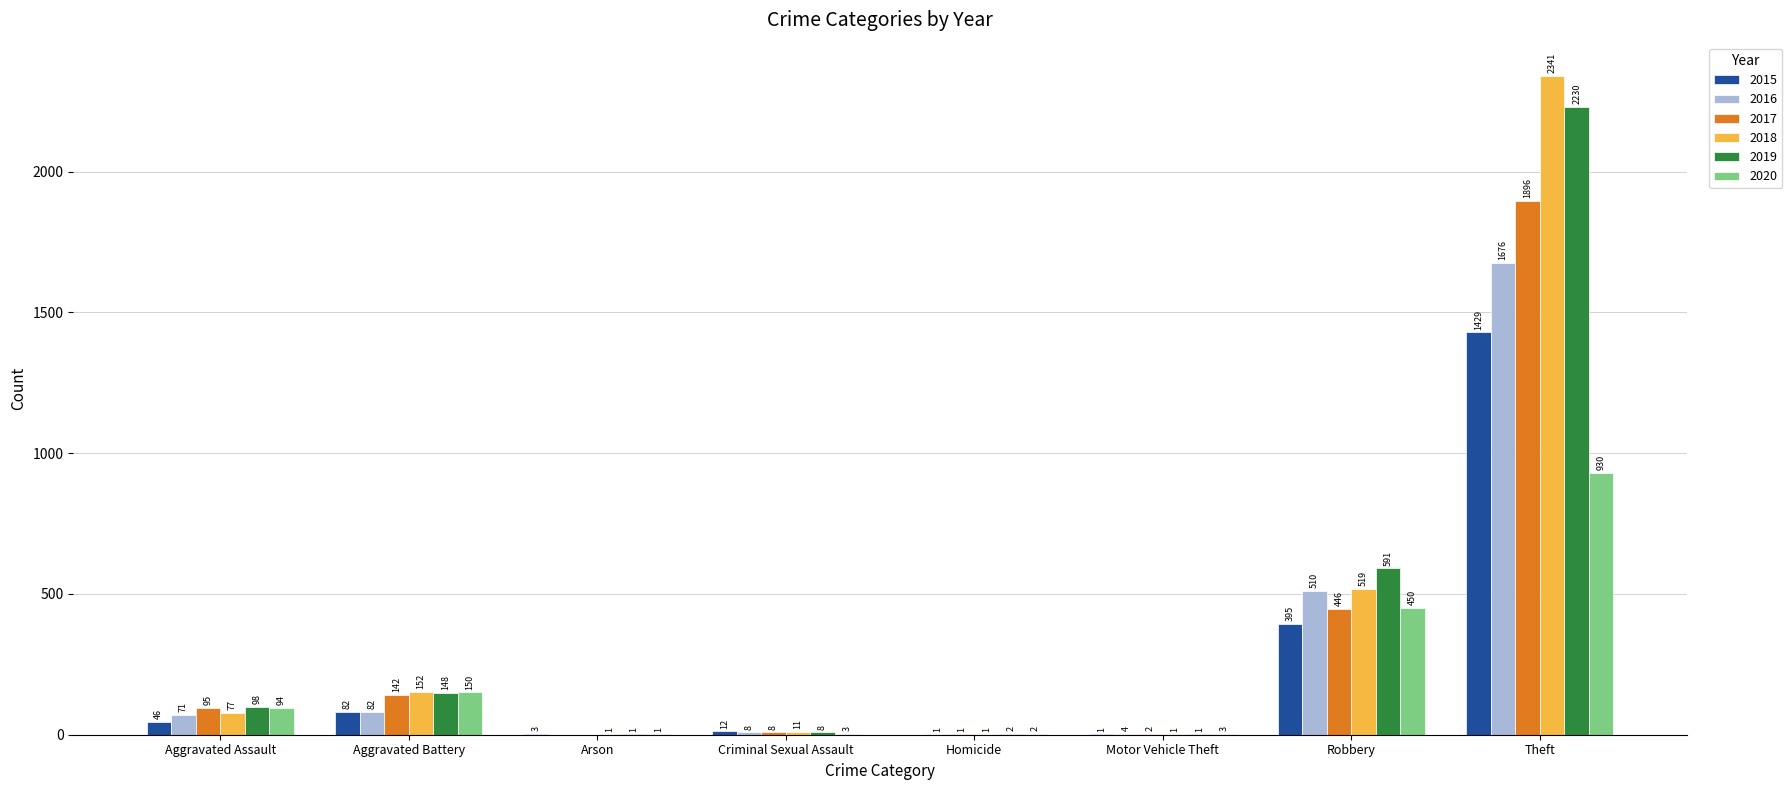

Reading right to left, what are all the values shown in this chart?

2015: 1429	395	1	0	12	3	82	46
2016: 1676	510	4	1	8	0	82	71
2017: 1896	446	2	1	8	0	142	95
2018: 2341	519	1	1	11	1	152	77
2019: 2230	591	1	2	8	1	148	98
2020: 930	450	3	2	3	1	150	94